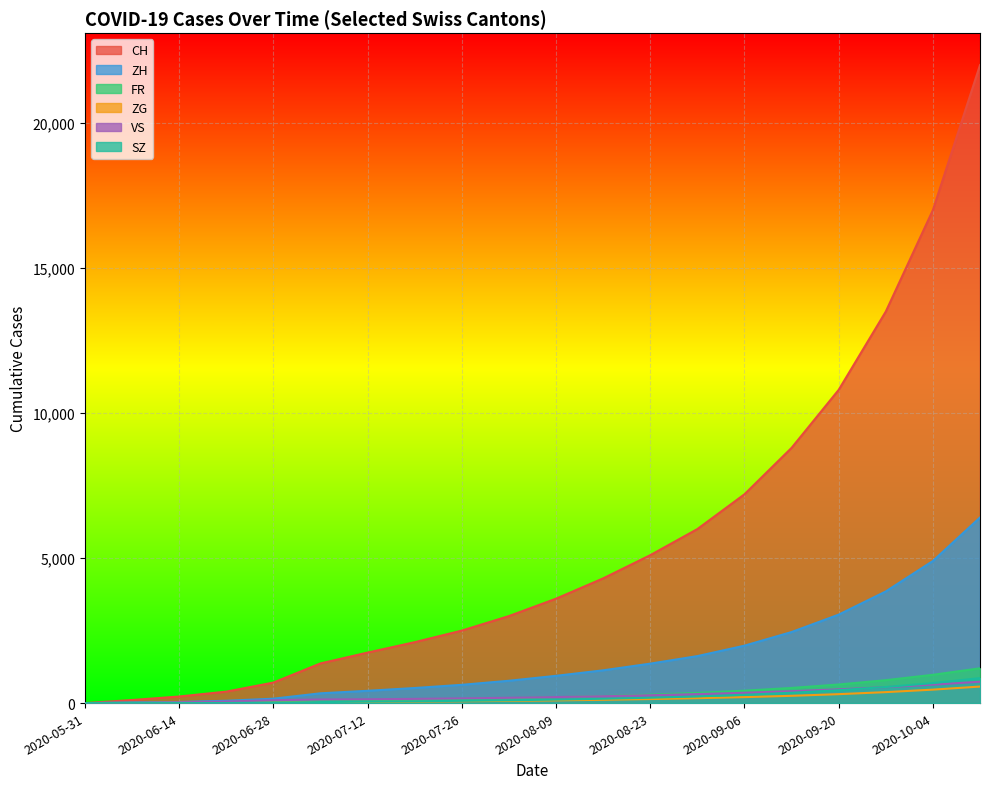

Is it true that ZG equals 9 at 2020-06-14?

True